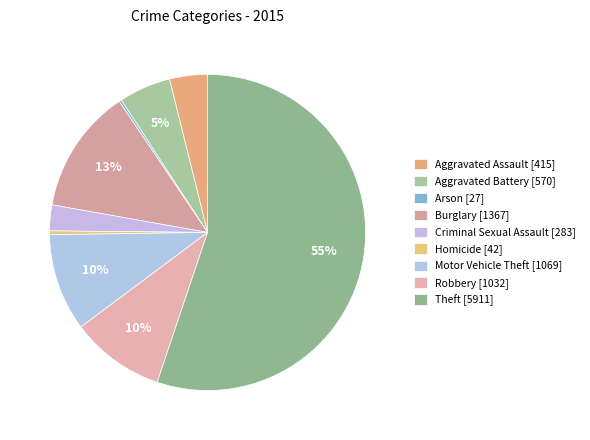

To the nearest percent, what portion does Burglary represent?

13%